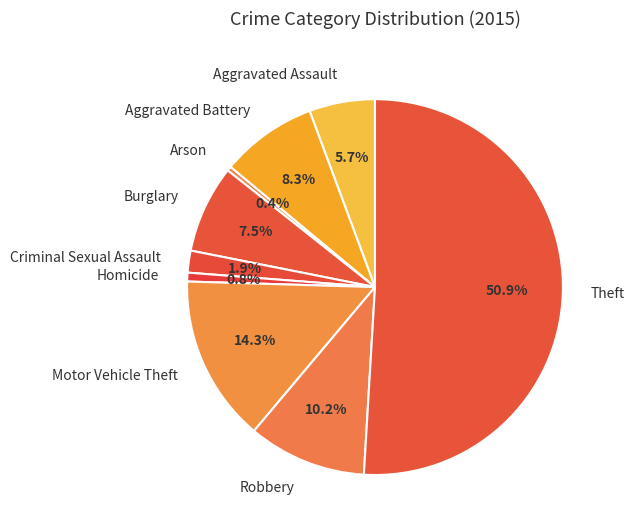

True or false: Motor Vehicle Theft accounts for 14% of the total.

True